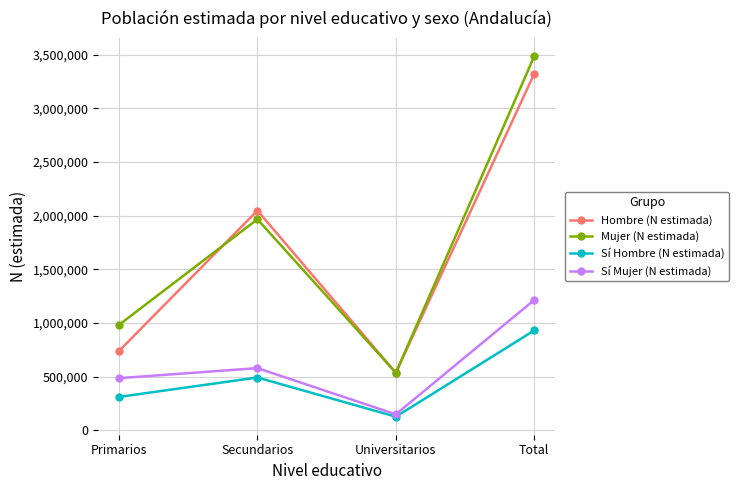

True or false: Hombre (N estimada) has a value of 2047710 at Secundarios.

True